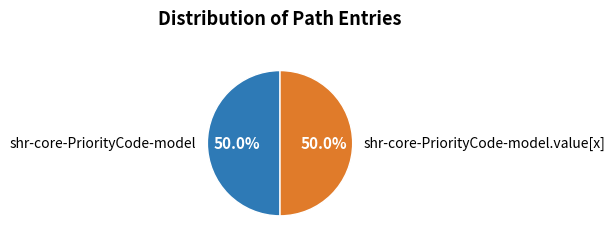

Is the sum of shr-core-PriorityCode-model and shr-core-PriorityCode-model.value[x] greater than half?

Yes